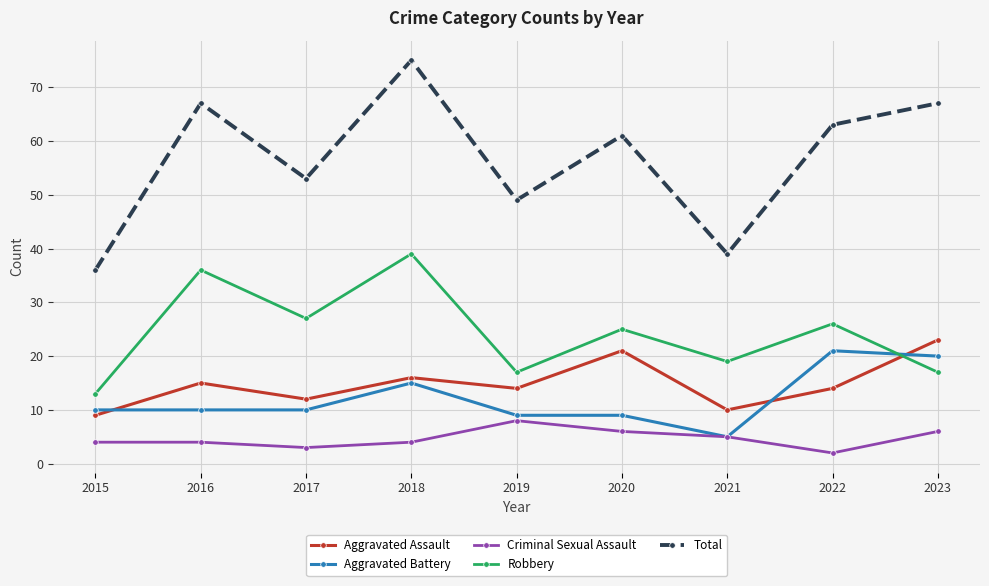

Which category has the lowest value in the Robbery series?

2015